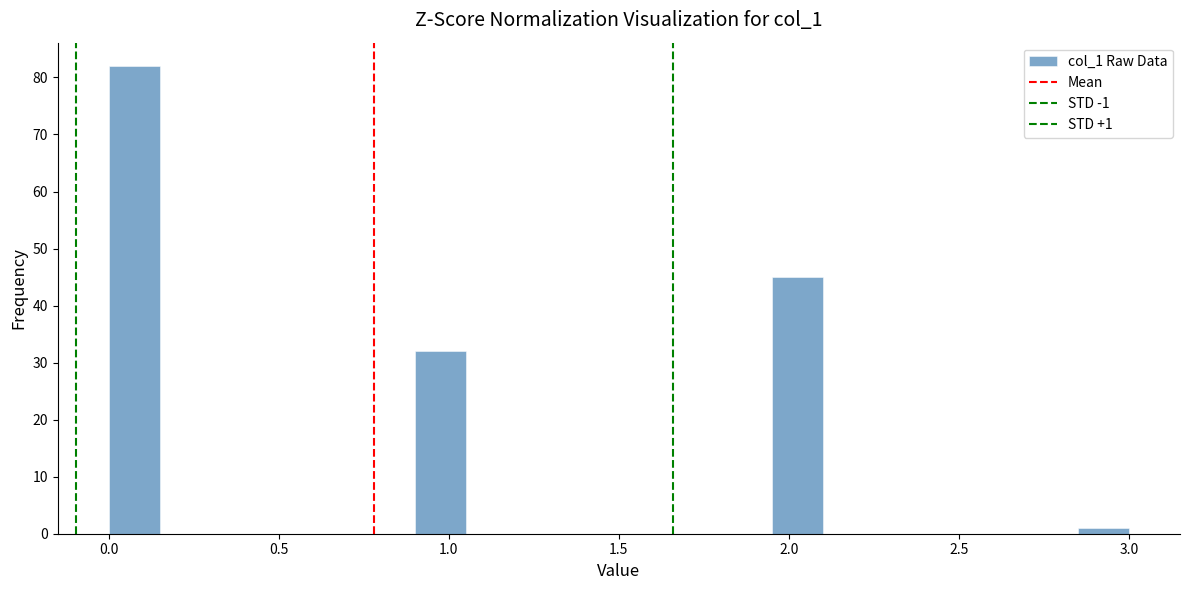

Around what value on the x-axis is the tallest bar? Give the approximate position of its centre, as read against the axis.

0.10